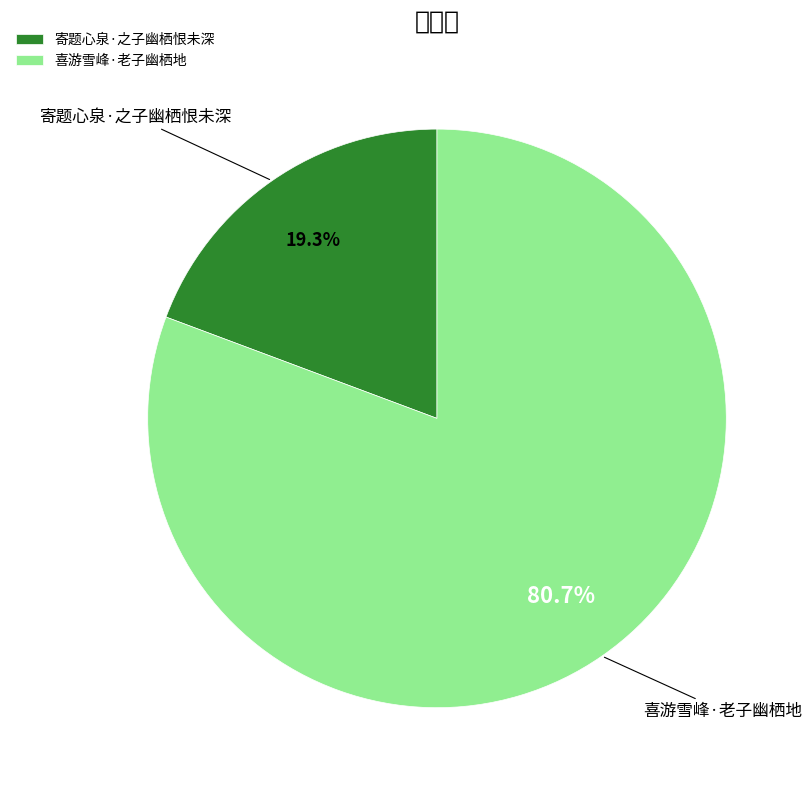

To the nearest percent, what is the average slice percentage?

50%